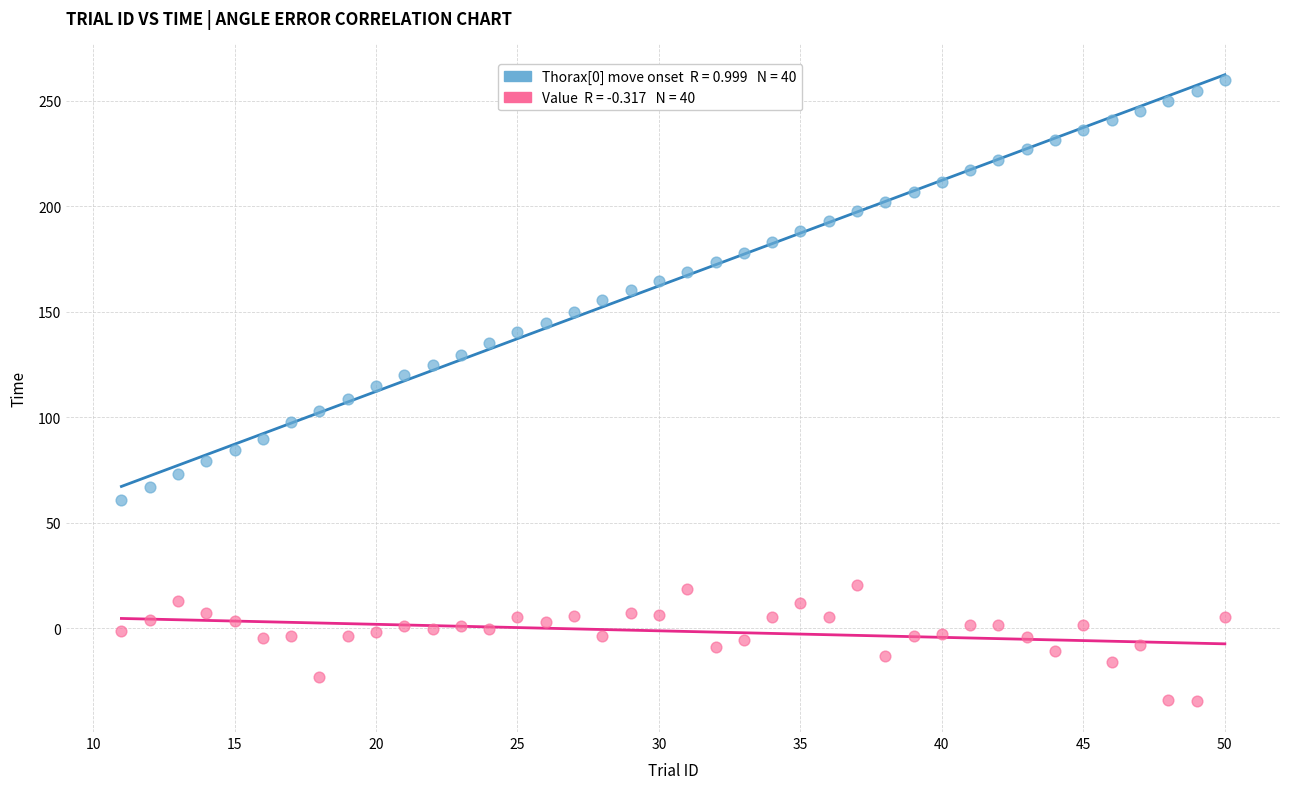

Across all data points, what is the range of X values (max minus min)?

39.0